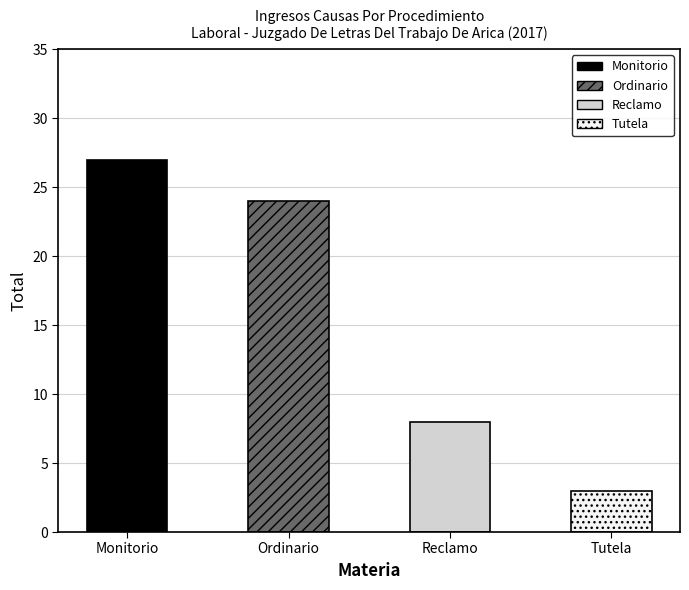

Read the value at Monitorio.

27